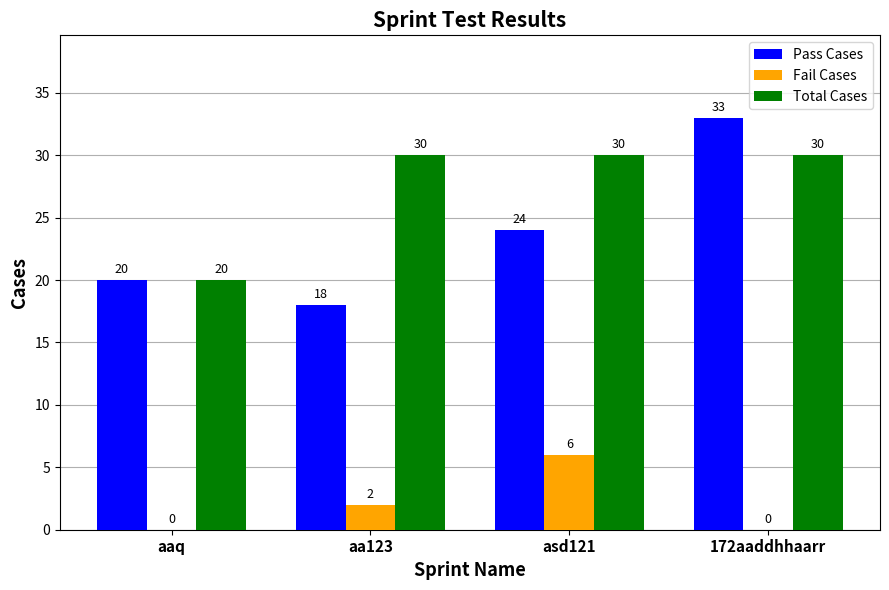

Which category has the highest value across all series?

172aaddhhaarr